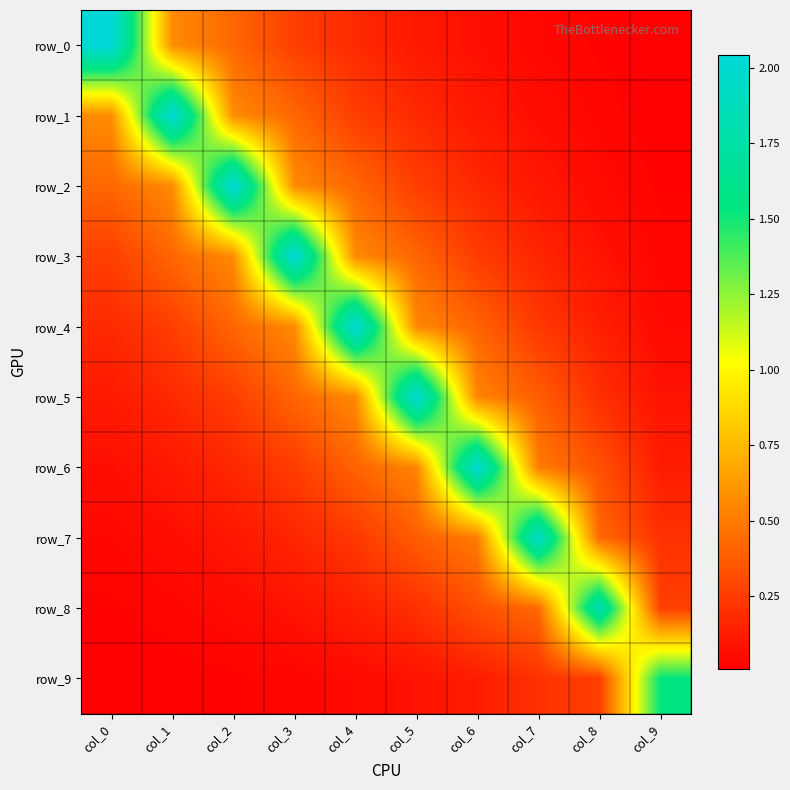

At which category is the sum across all series the highest?

col_4